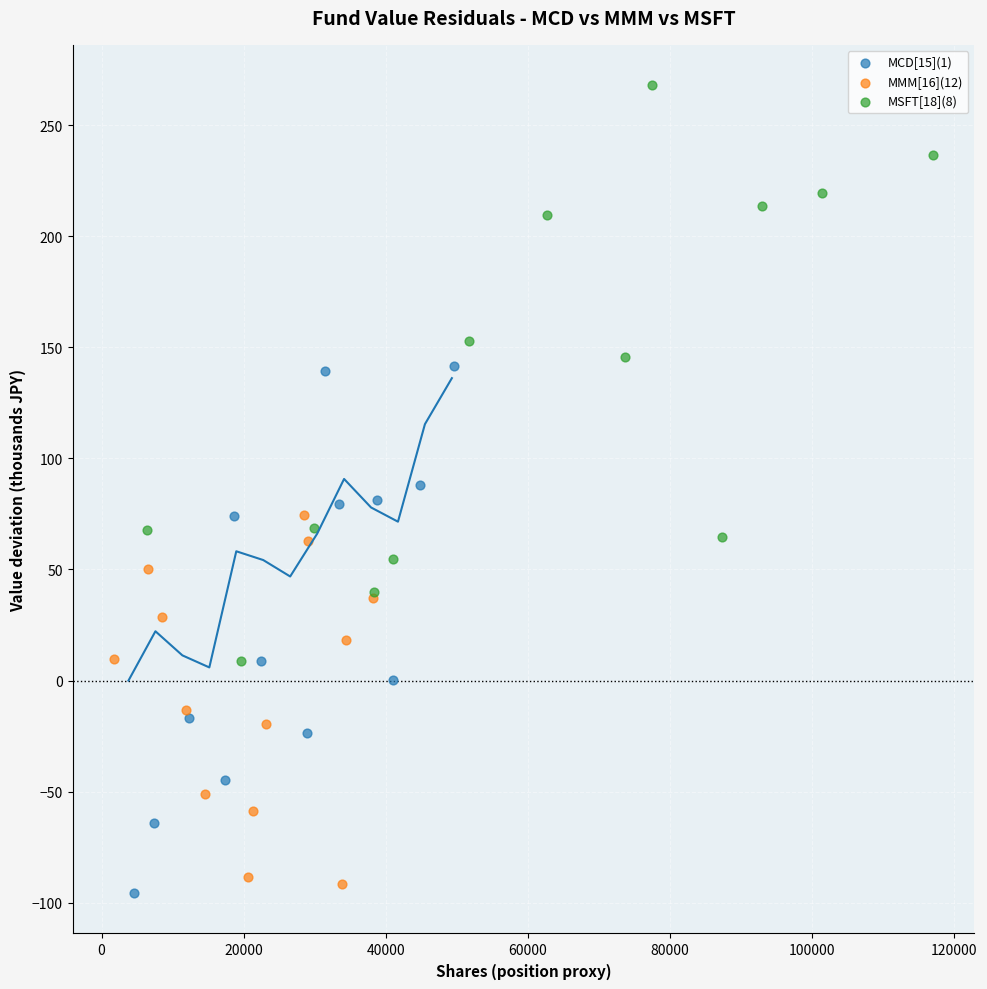

Which series contains the lowest Y value?

MCD[15](1)